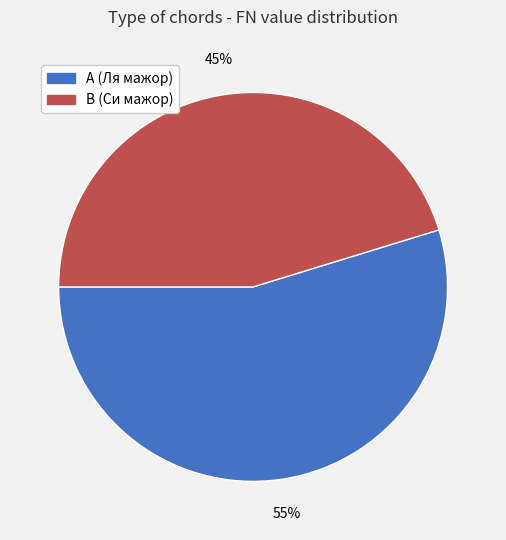

Count the number of slices in the pie.

2